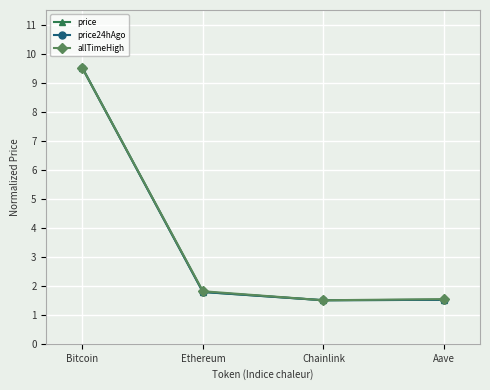

At how many categories does at least one series exceed 2?

1